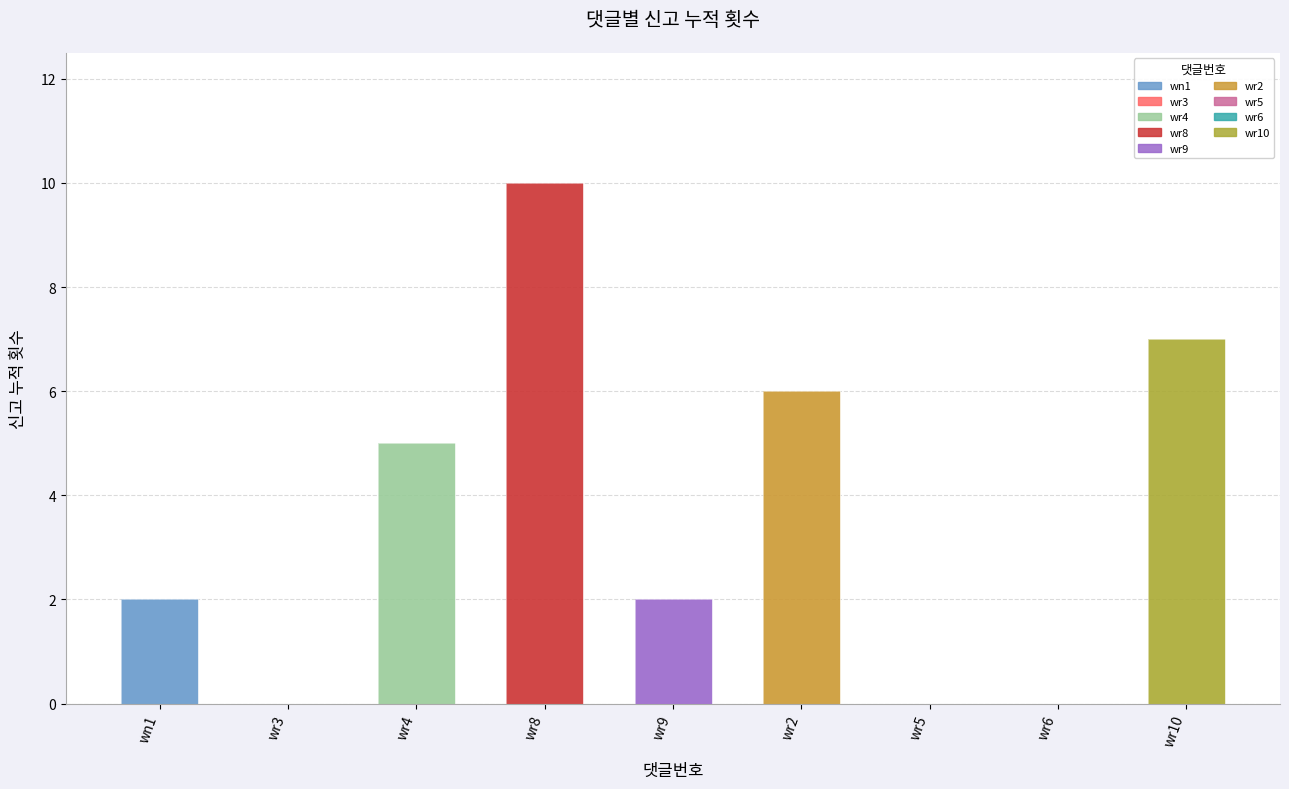

What is the label of the 8th bar from the left?

wr6